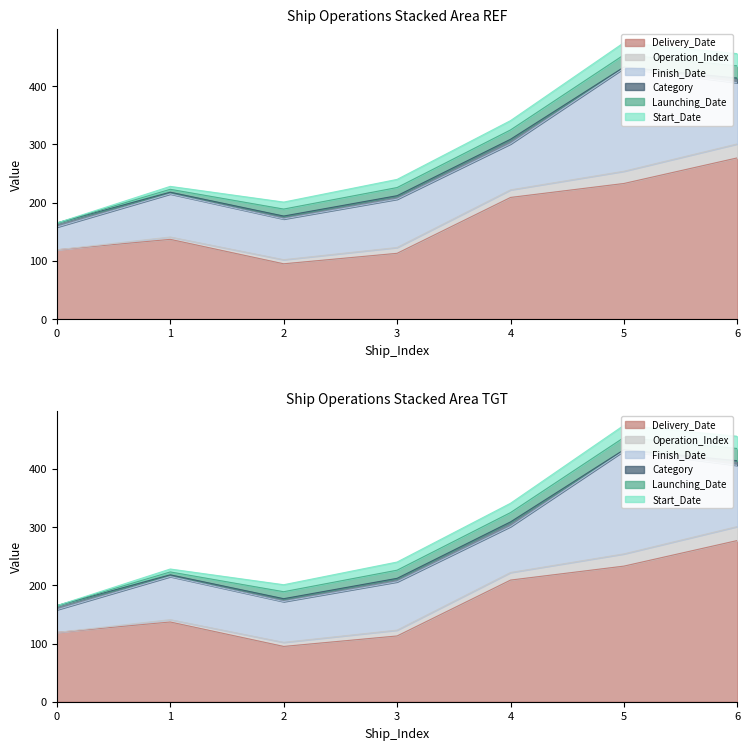

What is the maximum value for Finish_Date?

177